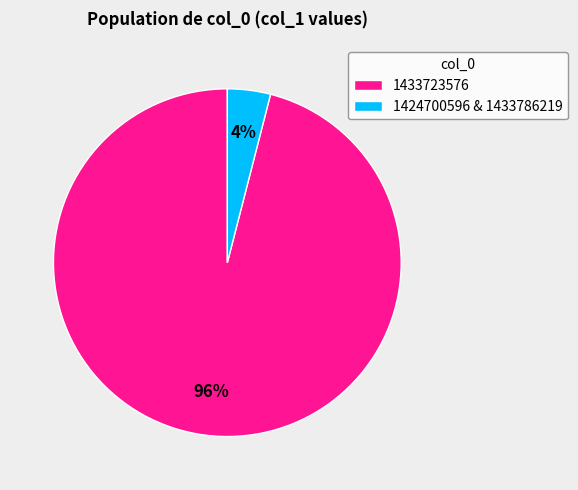

The 1424700596 & 1433786219 slice represents 4% of the pie. True or false?

True